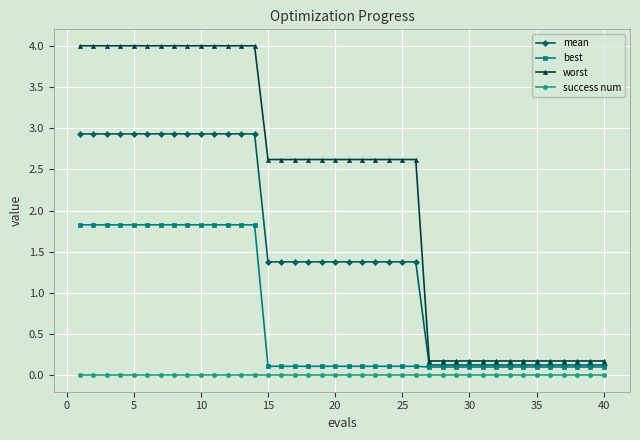

Which series has the largest range (max minus min)?

worst